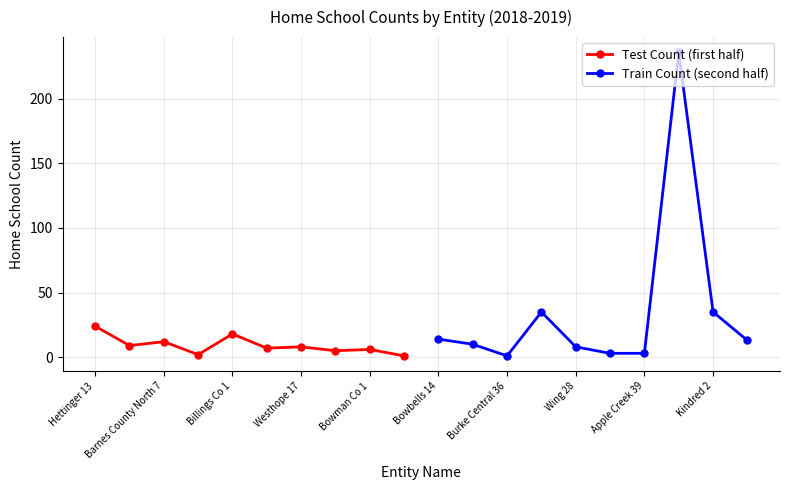

The Train Count (second half) series shows 3 at Apple Creek 39. True or false?

True